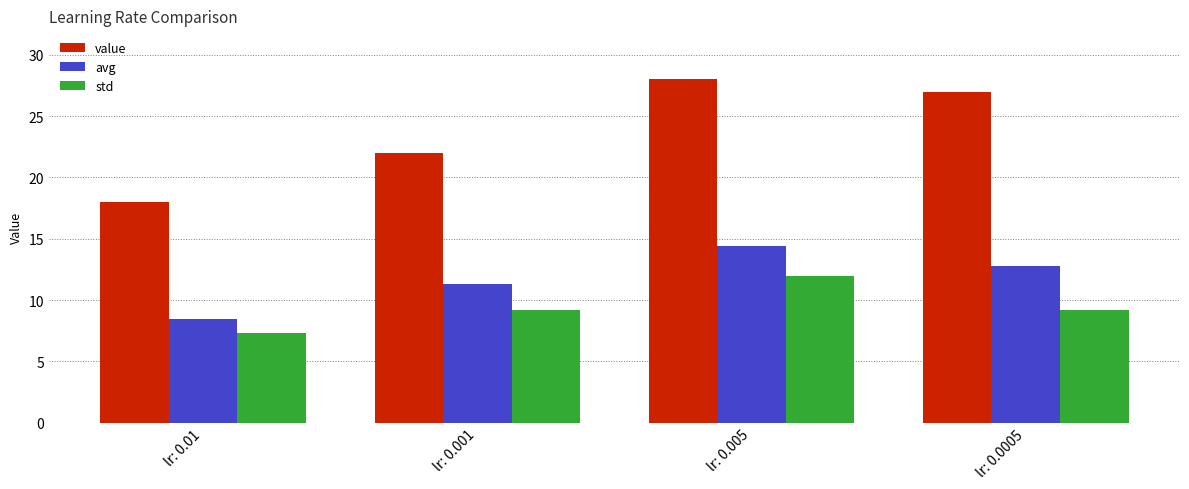

At which category is the sum across all series the highest?

lr: 0.005